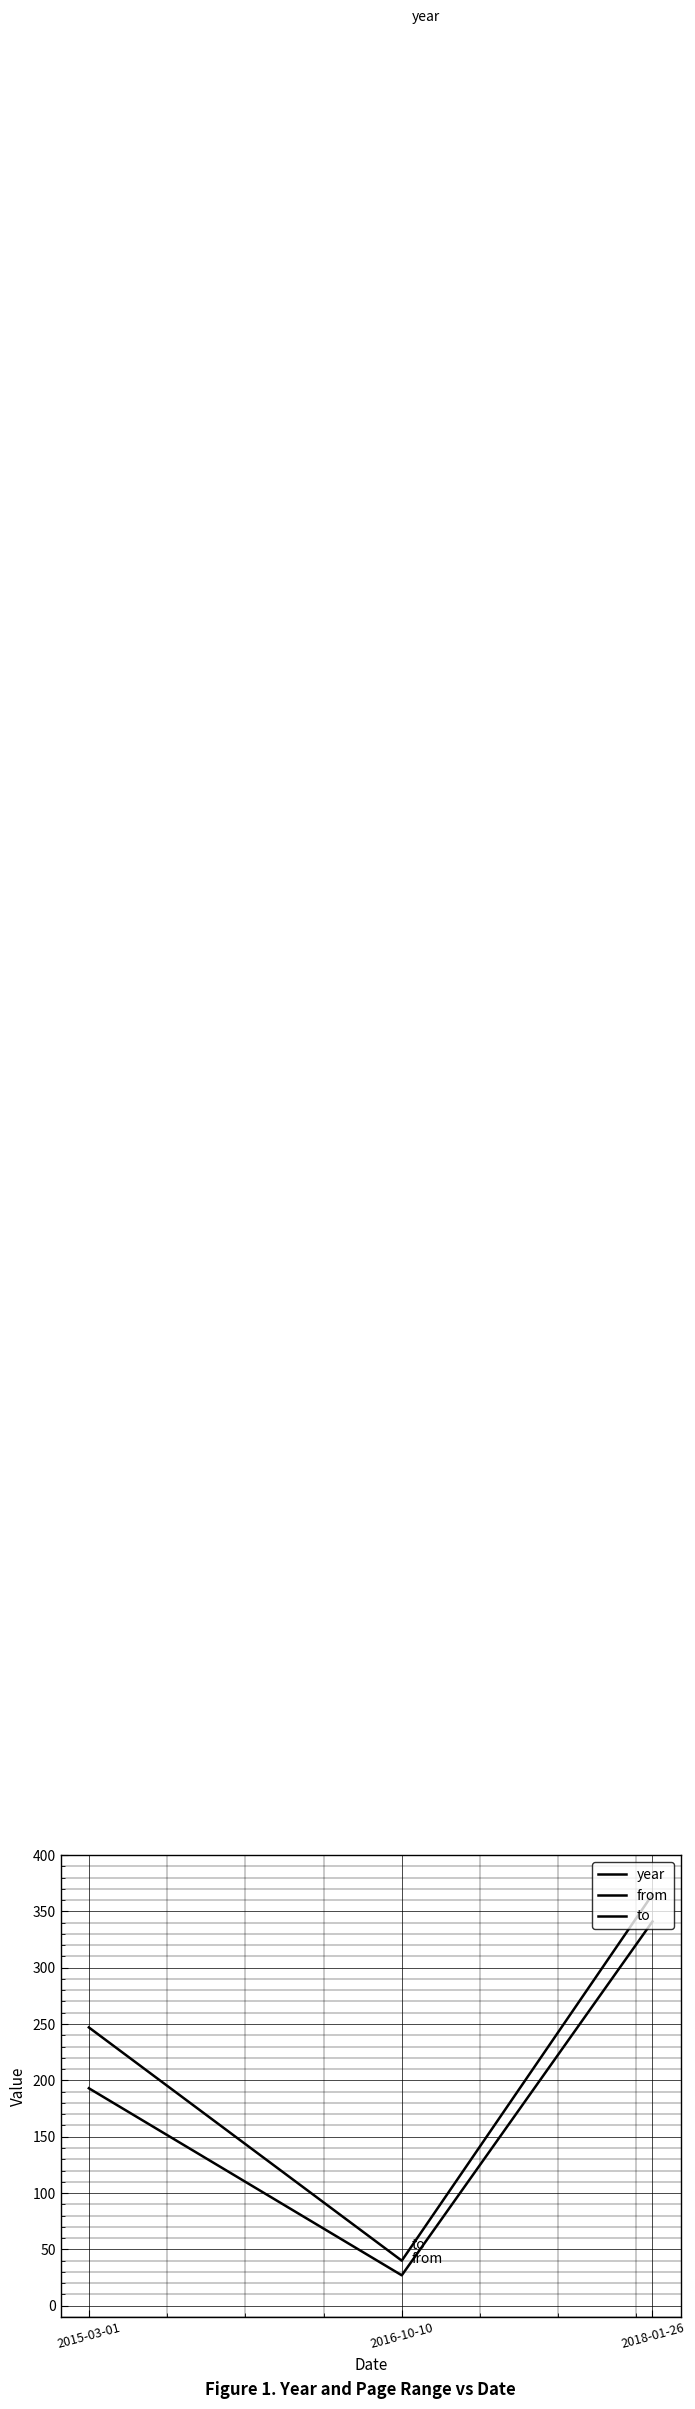

What is the difference between the year values at 2016-10-10 and 2015-03-01?

2